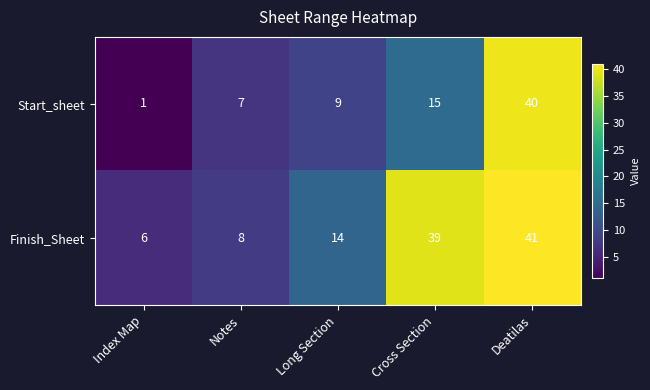

Where is Start_sheet nearest to the value 20?

Cross Section